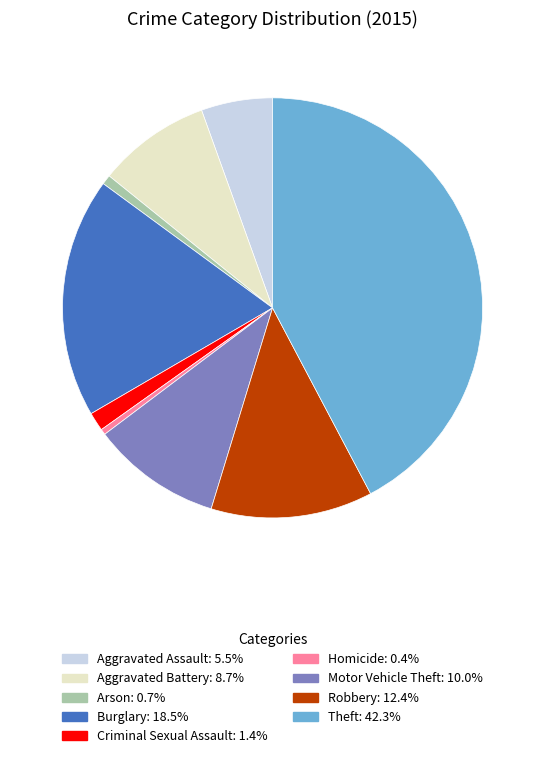

The Arson slice represents 1% of the pie. True or false?

True